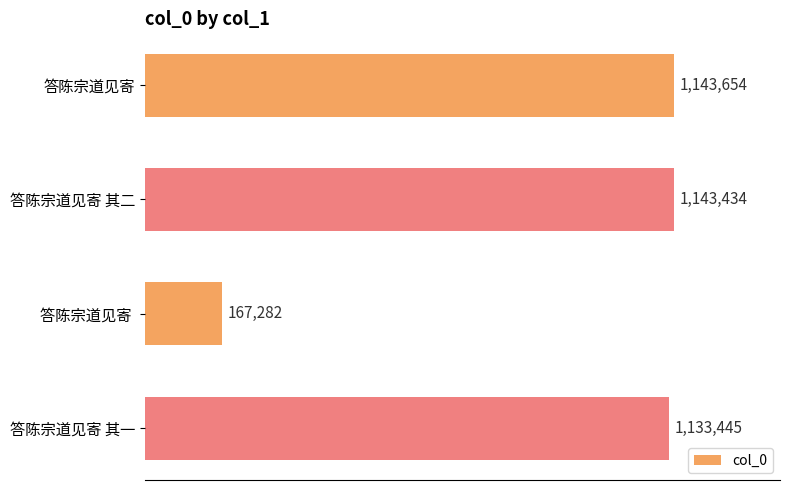

Does the chart contain any negative values?

No